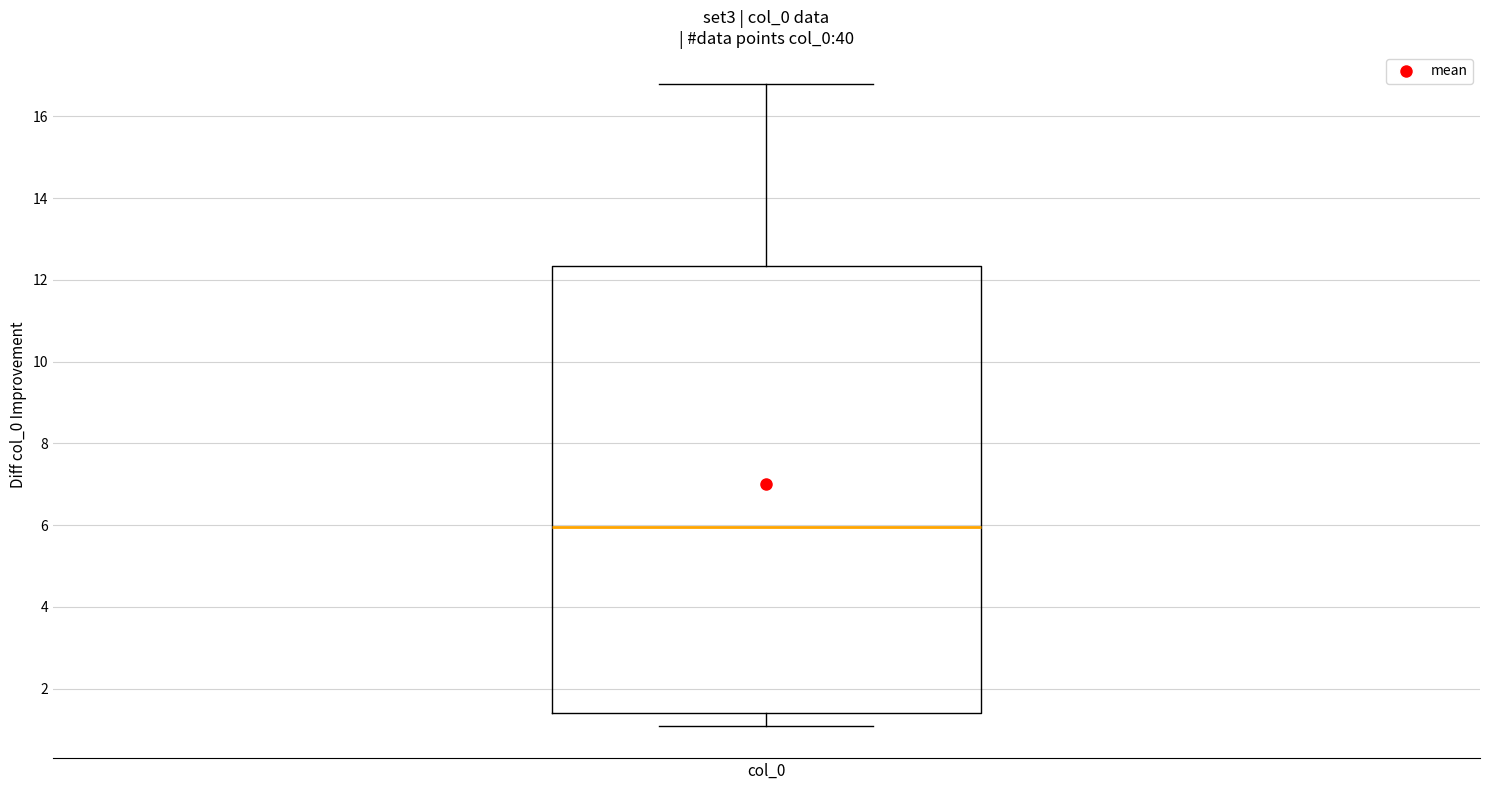

Read this box plot against the y-axis: the position of the median line, the range covered by the box, and the ends of both whiskers. The values are not printed on the chart, so give them approximately, as read against the axis.

median 6.0, box 1.4 to 12.4, whiskers 1.0 to 16.8